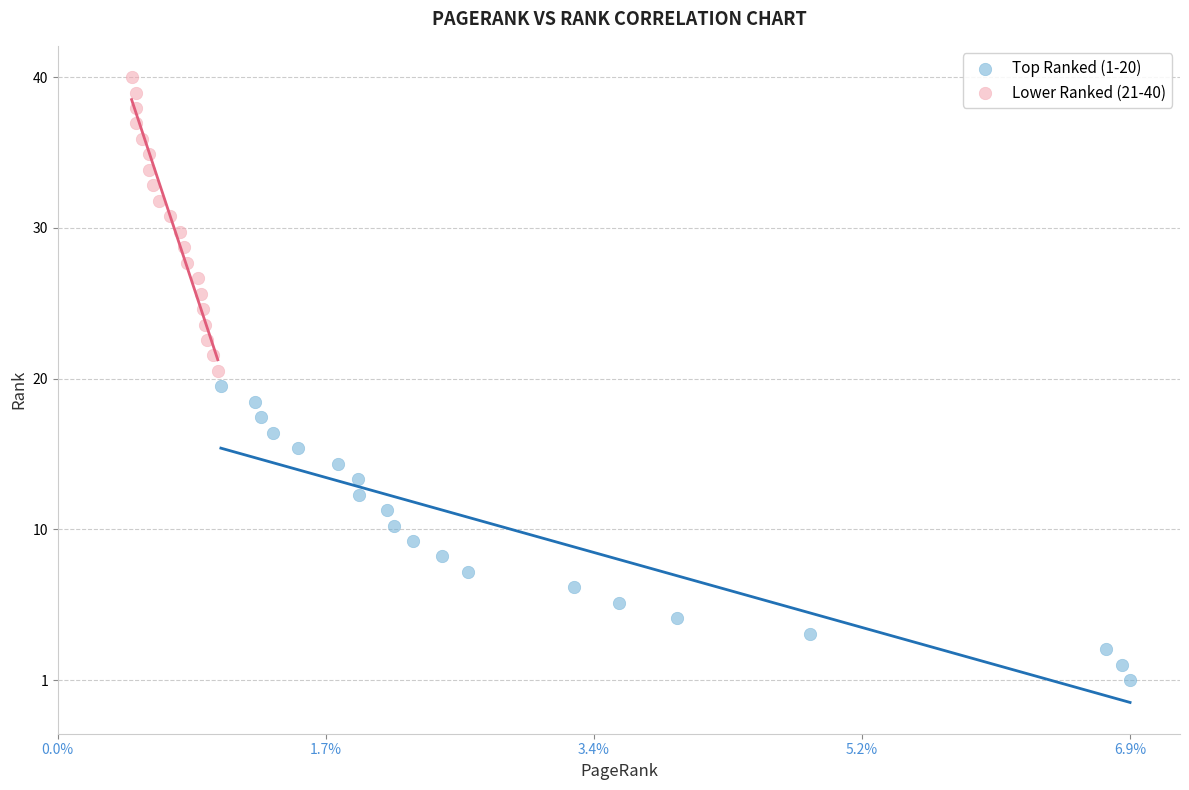

Which series contains the highest Y value?

Lower Ranked (21-40)